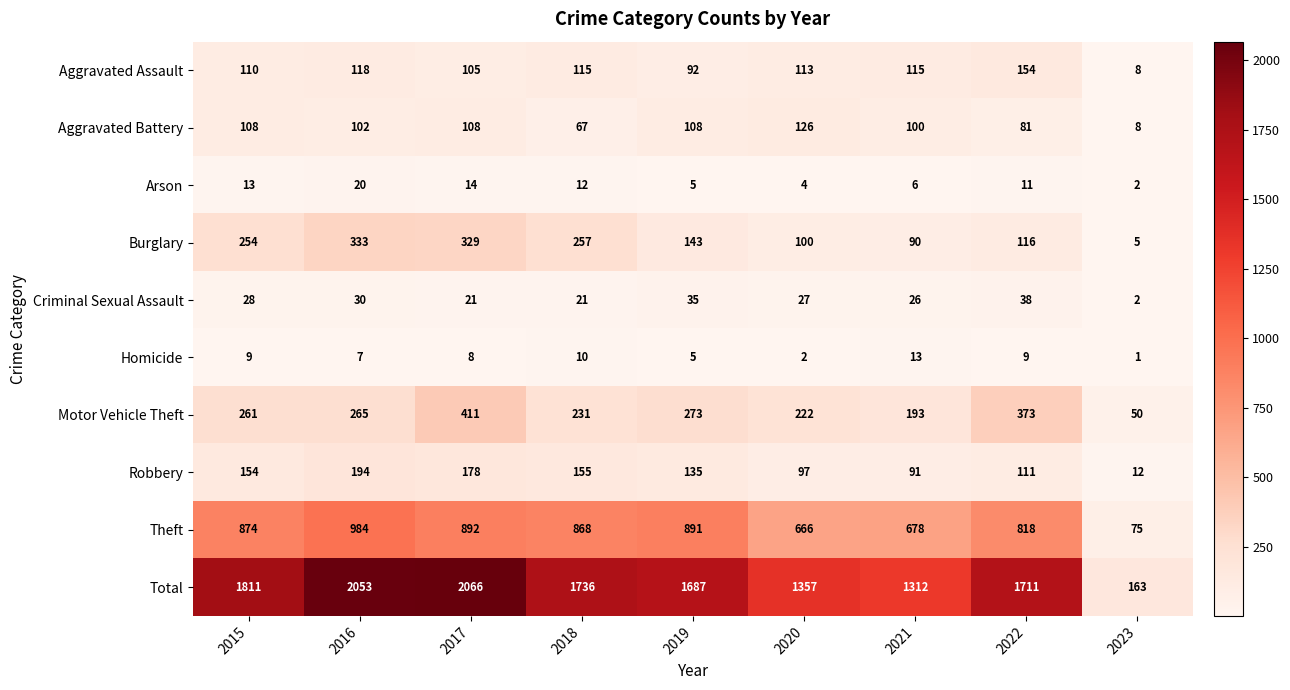

What is the spread (max minus min) of values at 2022?

1702